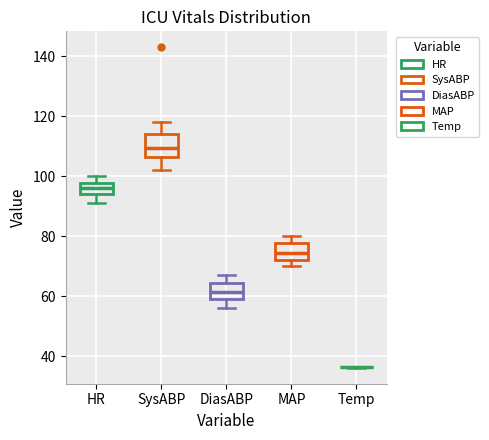

Where does the upper whisker of the box for HR end on the y-axis? The values are not printed on the chart, so give them approximately, as read against the axis.

100